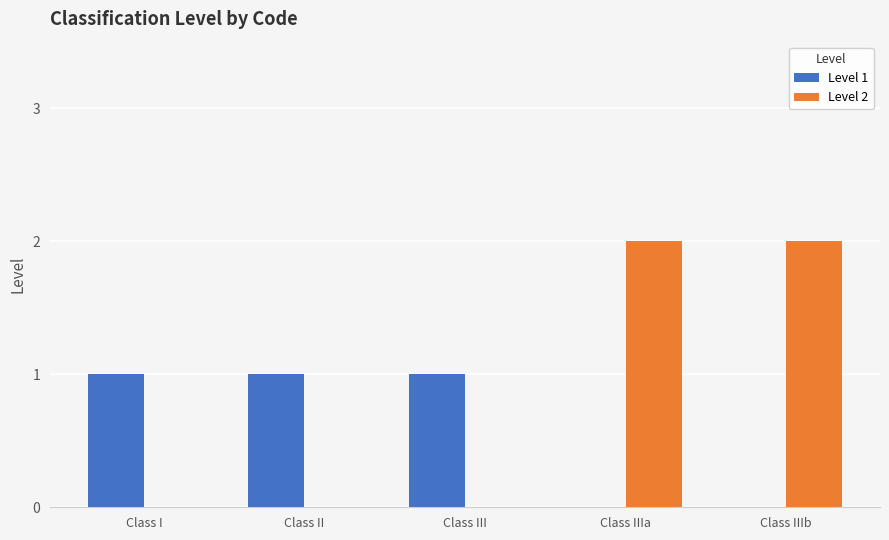

Which series changed the most between Class I and Class IIIb?

Level 2